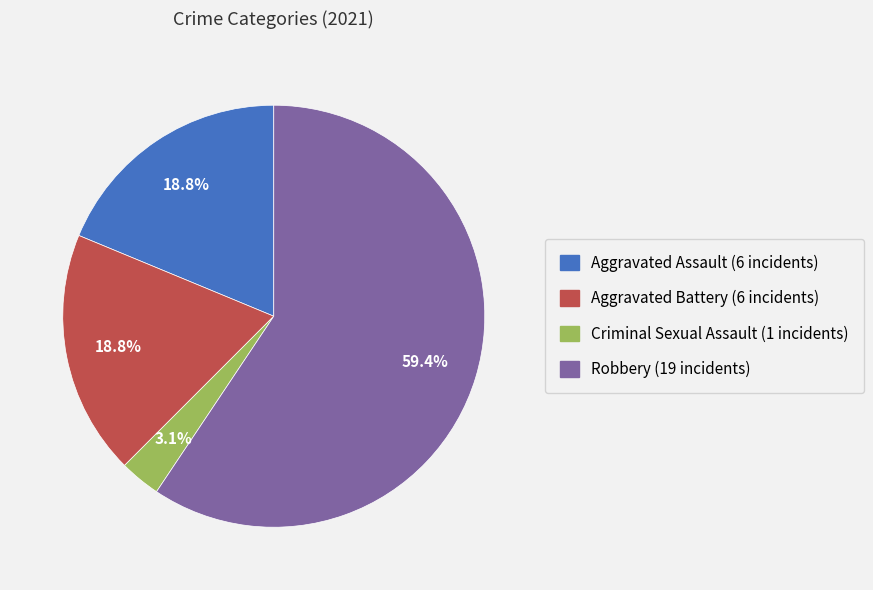

Is the sum of Aggravated Assault and Criminal Sexual Assault greater than half?

No